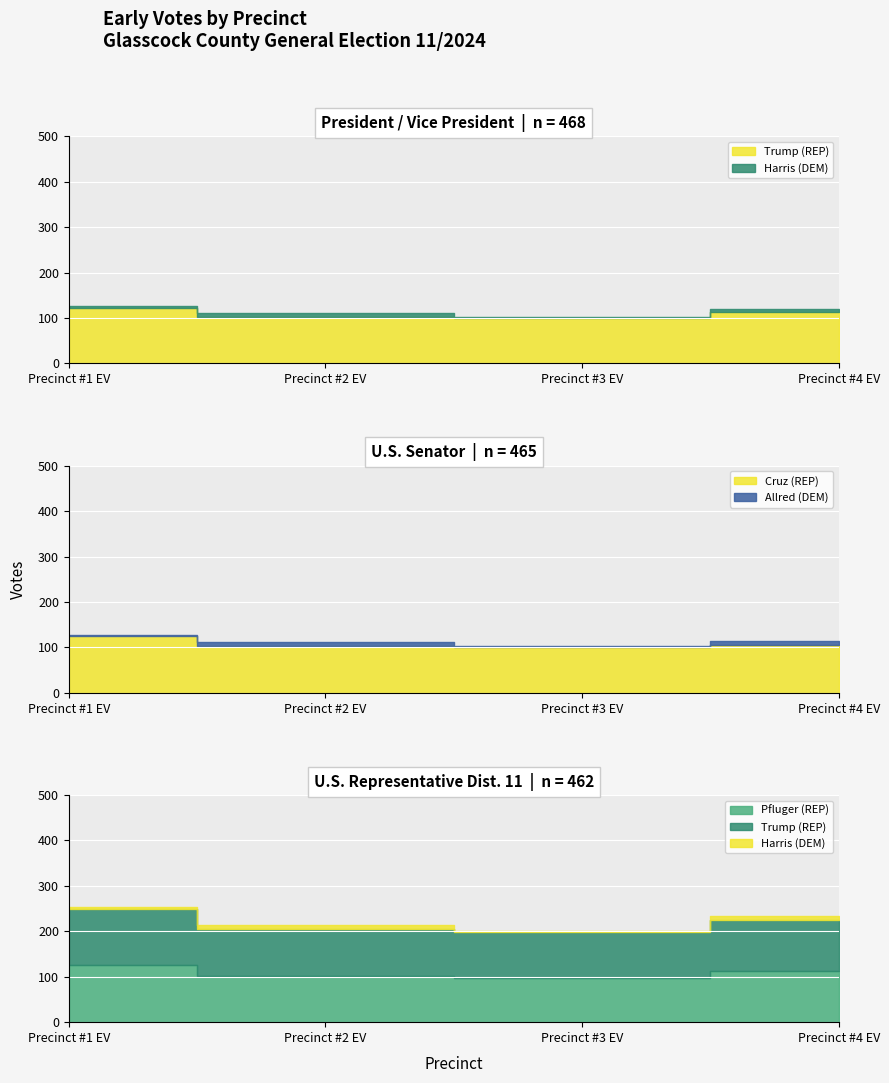

What is the average value of the Pfluger (REP) series?

109